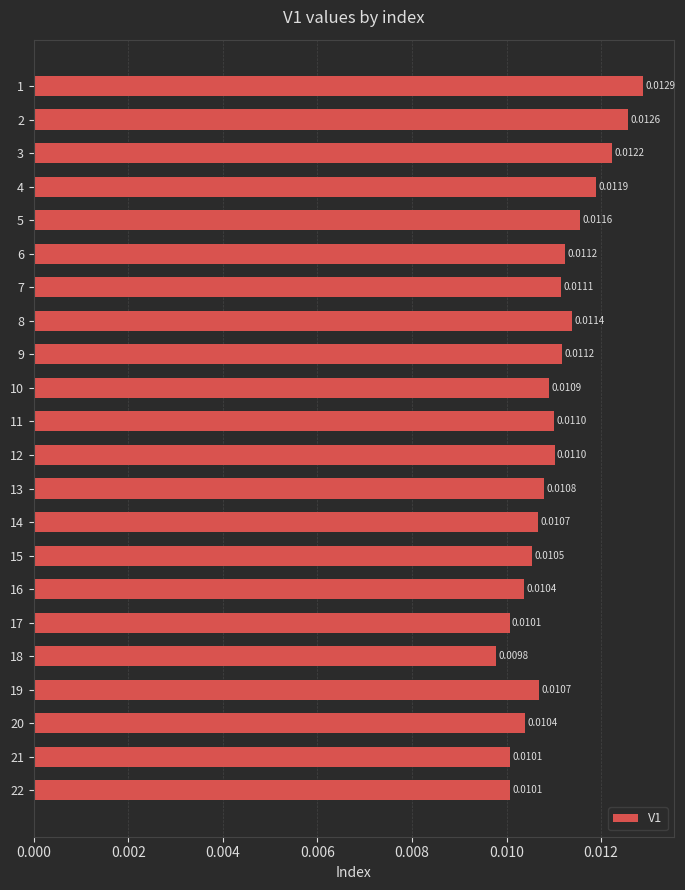

Which has a higher value, 12 or 11?

12